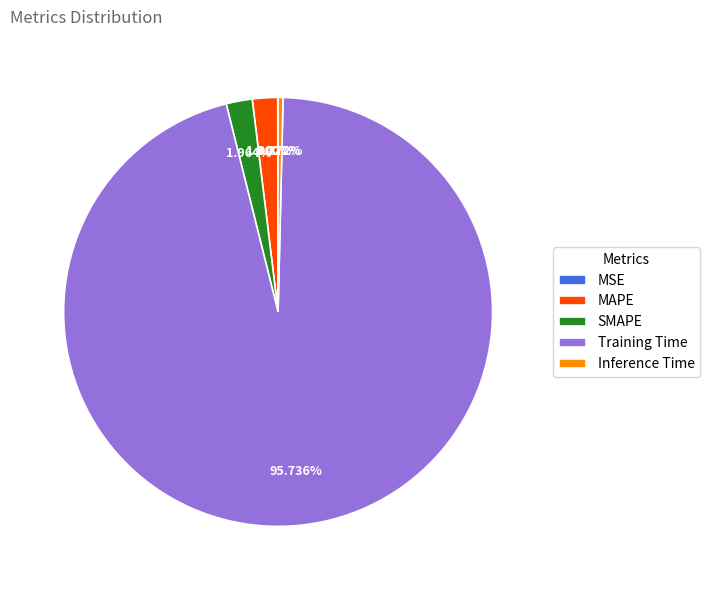

Is the sum of SMAPE and Training Time greater than half?

Yes